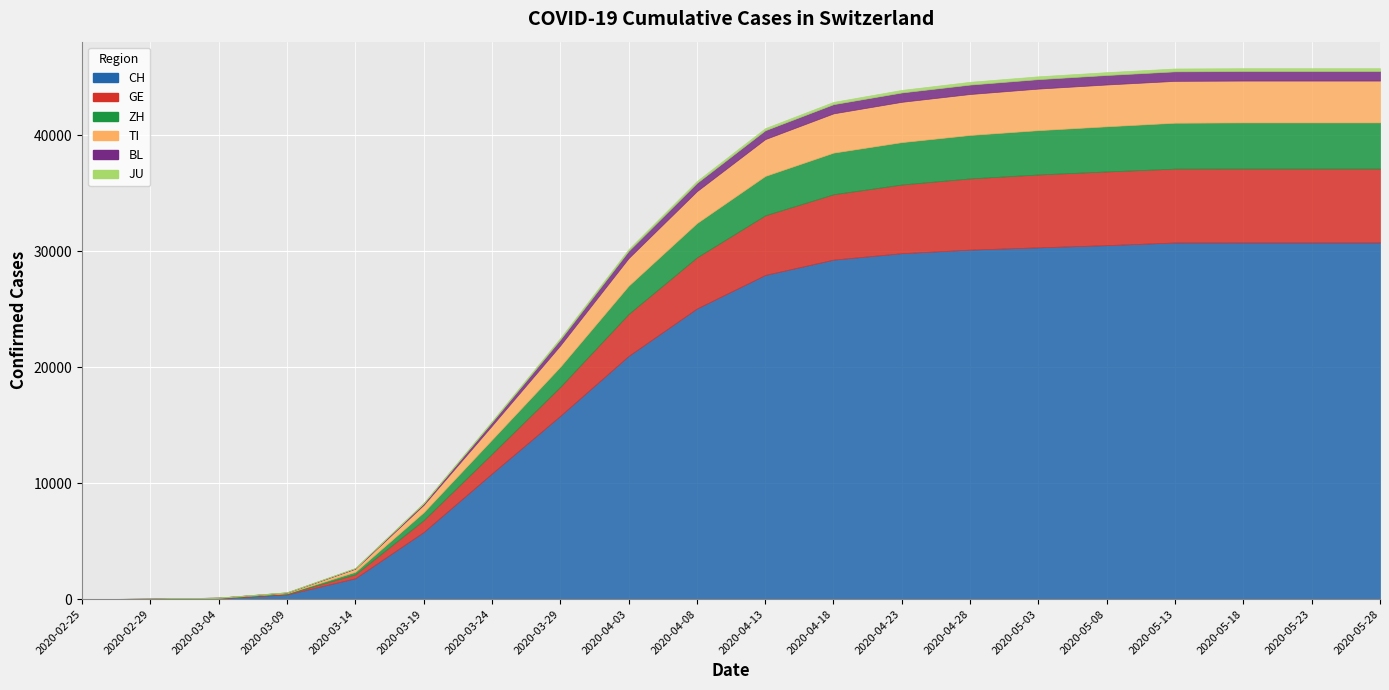

At 2020-03-29, list the series in order from smallest to largest.

JU, BL, ZH, TI, GE, CH